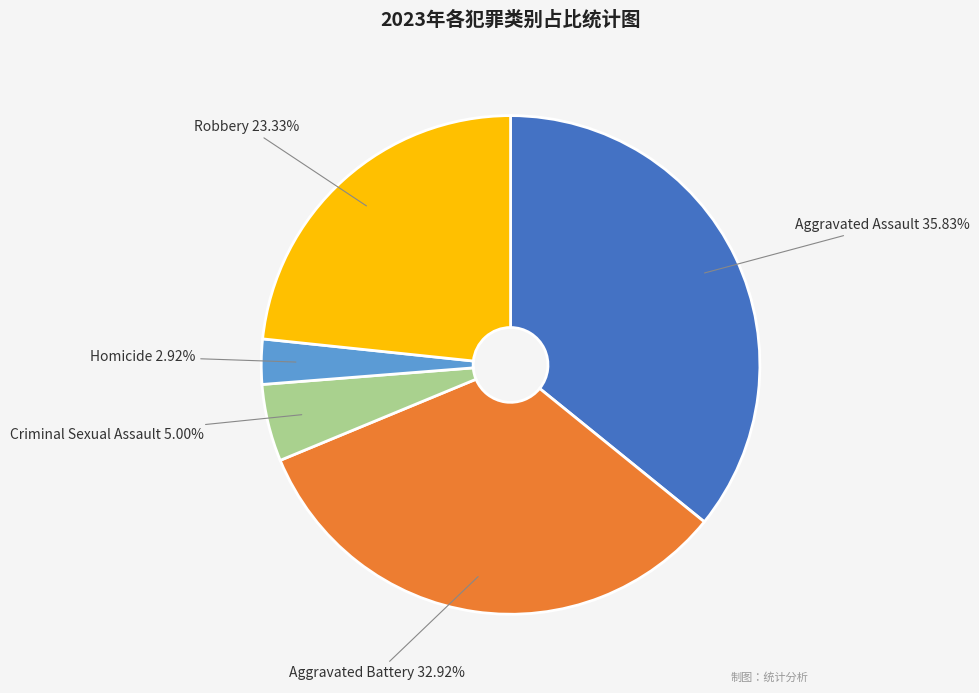

What is the ratio of the value at Robbery to the value at Criminal Sexual Assault?

4.7